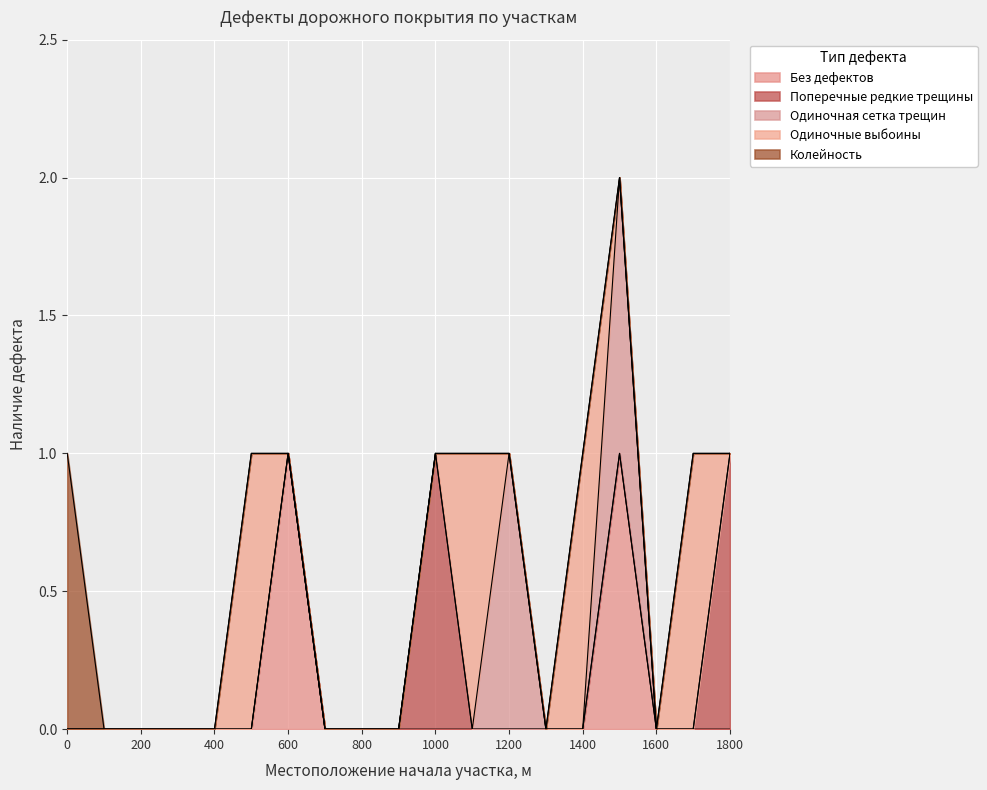

What are all the series names shown in the legend?

Без дефектов, Поперечные редкие трещины, Одиночная сетка трещин, Одиночные выбоины, Колейность